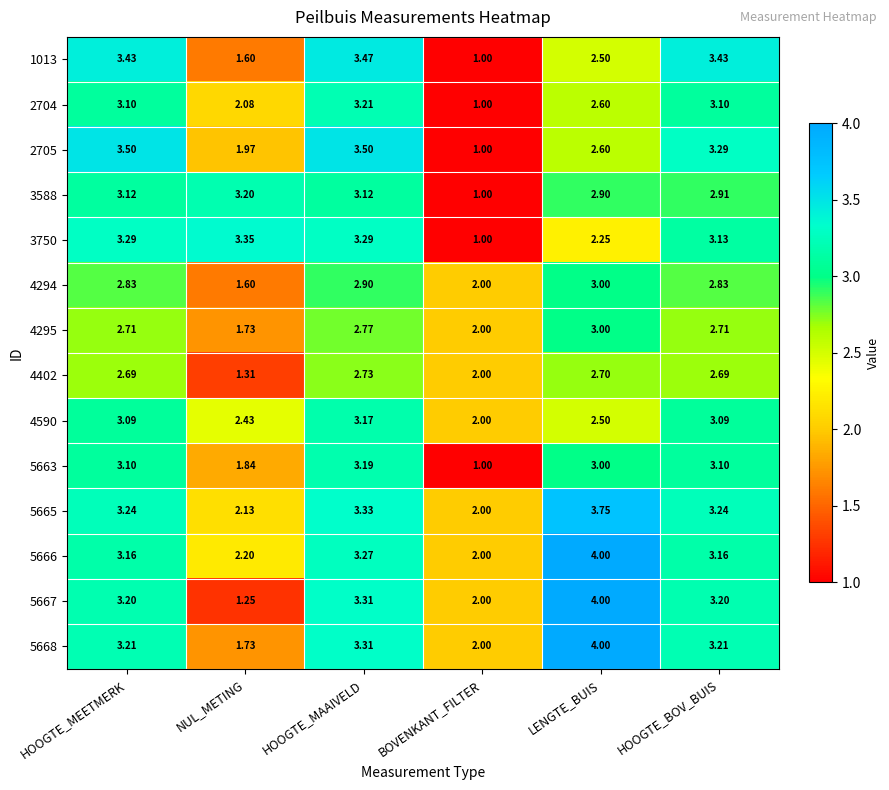

Which category has the highest value in the 5665 series?

LENGTE_BUIS